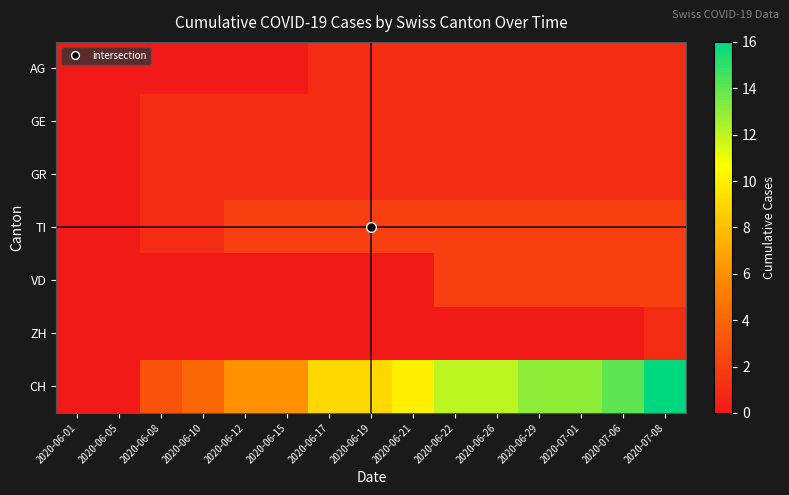

How many distinct data groups are displayed?

7